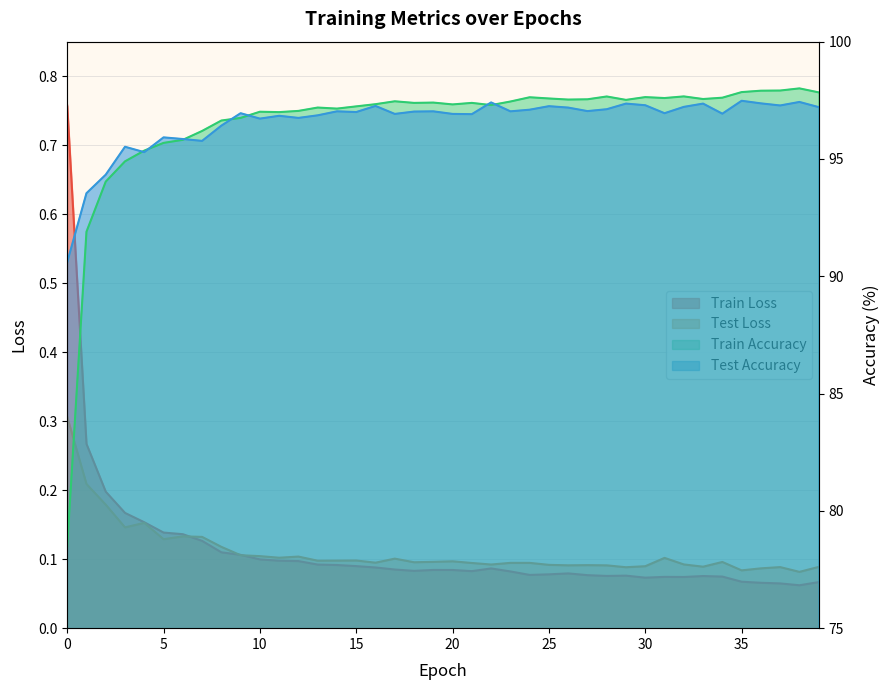

Is the value of Test Loss at 17 greater than the value of Train Accuracy at 34?

No